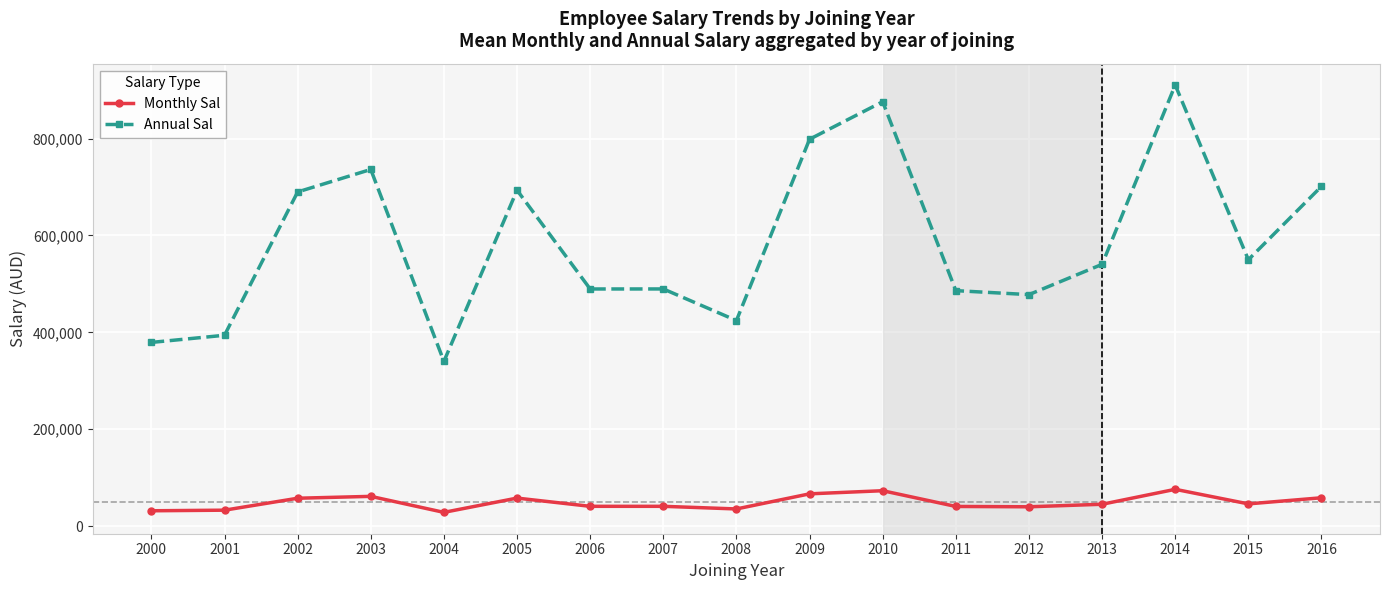

The Monthly Sal series shows 40799.3 at 2007. True or false?

True